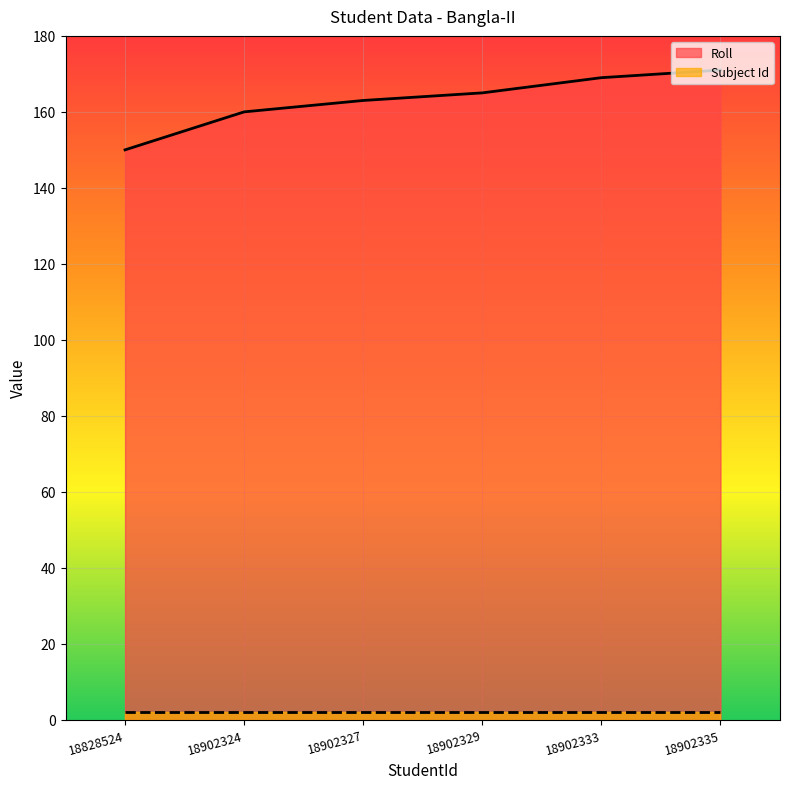

How many values in the Roll series exceed 165?

2